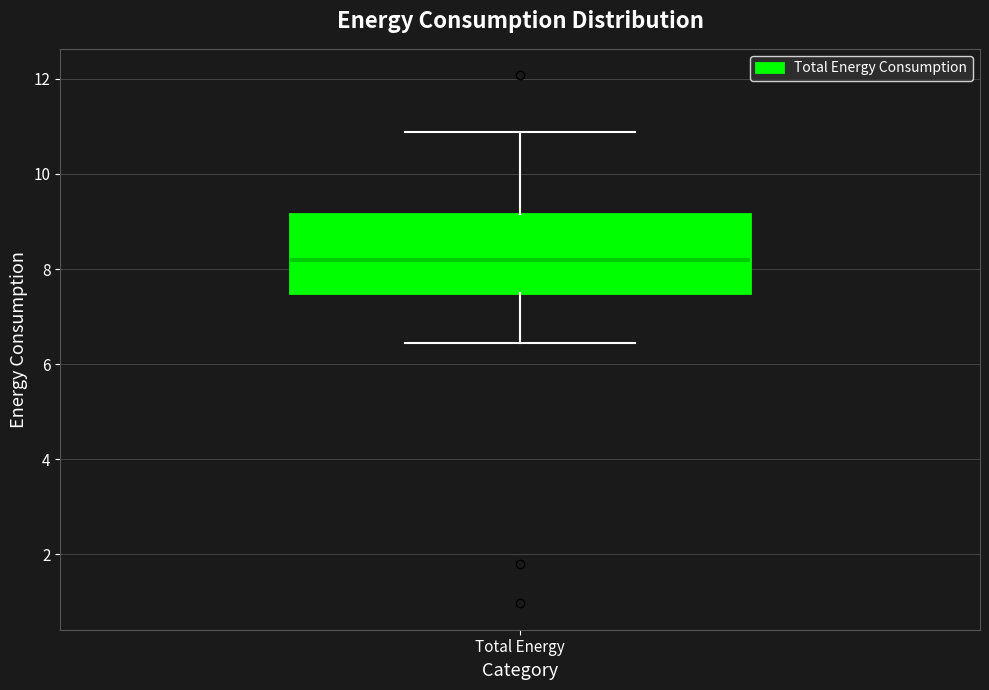

Where does the upper whisker of the box for Total Energy end on the y-axis? The values are not printed on the chart, so give them approximately, as read against the axis.

10.8